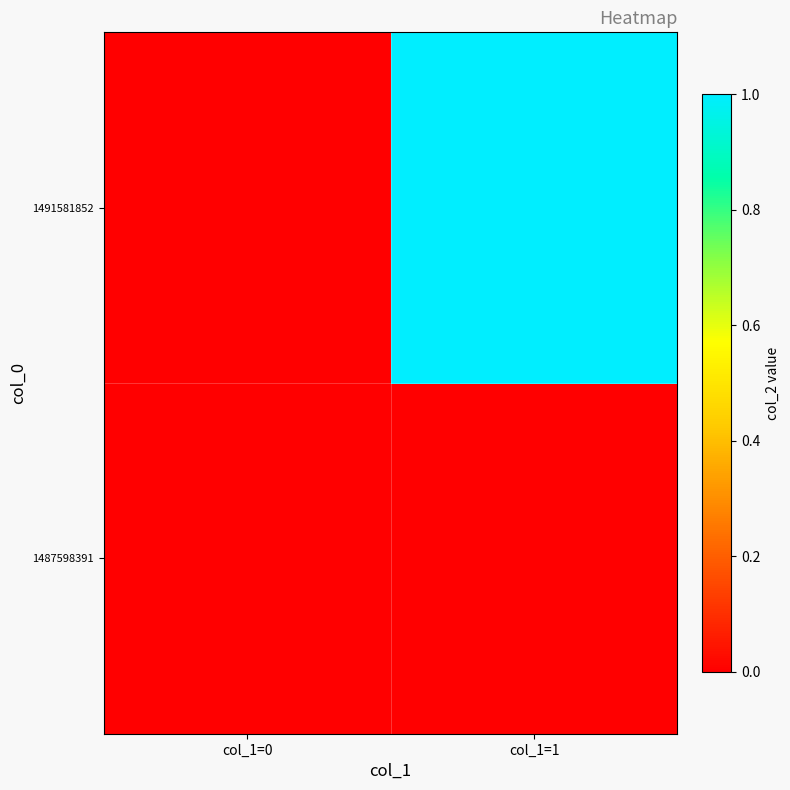

Reading left to right, extract all data points from this chart.

1487598391: col_1=0=0	col_1=1=0
1491581852: col_1=0=0	col_1=1=1